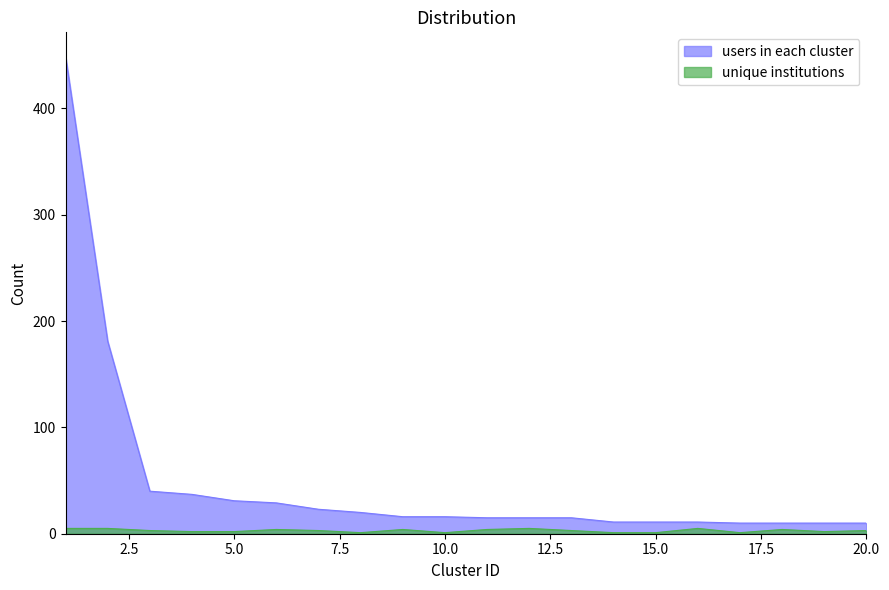

The value of unique institutions at 1 is 2. True or false?

False